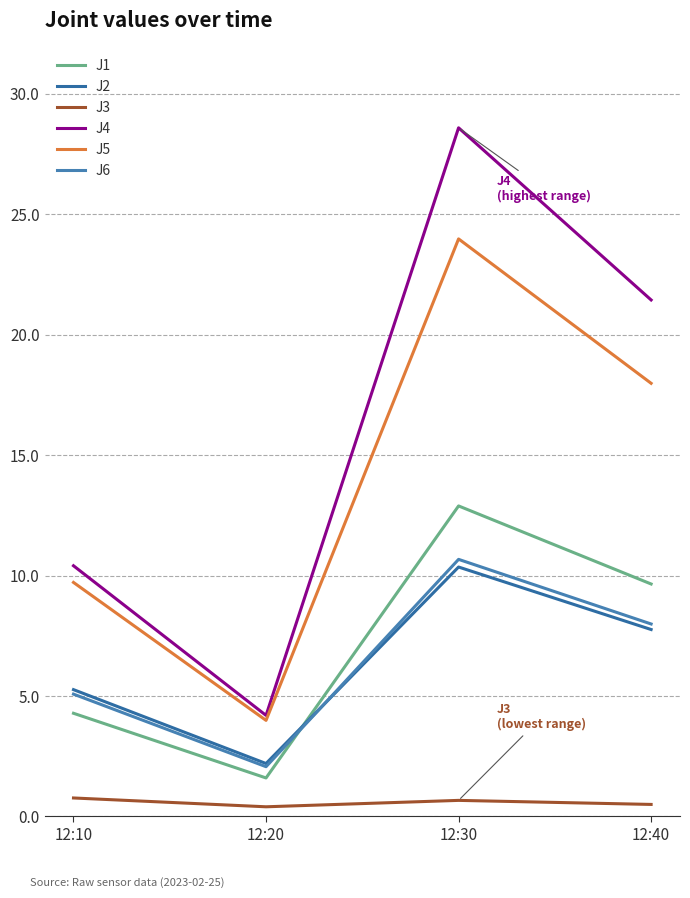

True or false: J4 and J6 cross at least once.

False